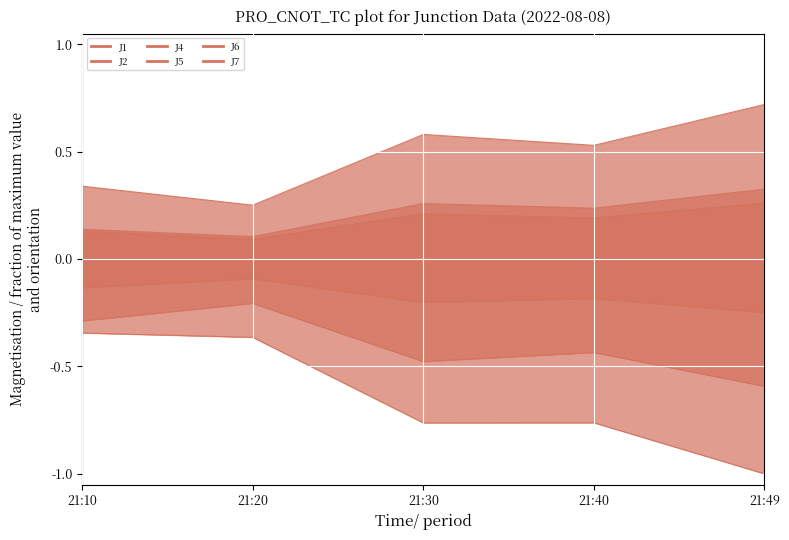

Which series has the largest total across all categories?

J4